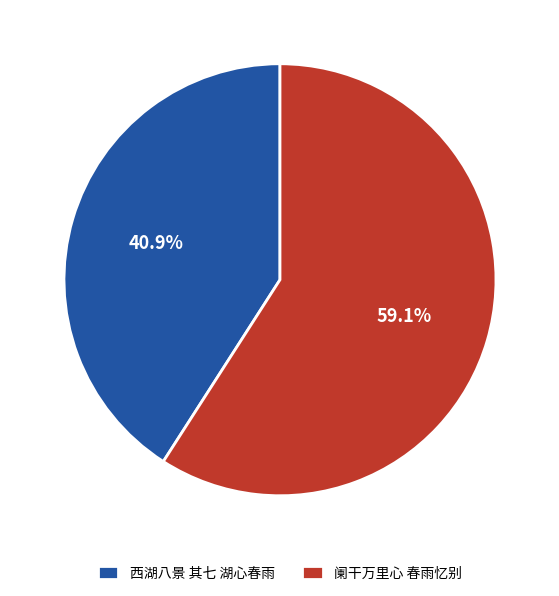

To the nearest percent, what is the average slice percentage?

50%